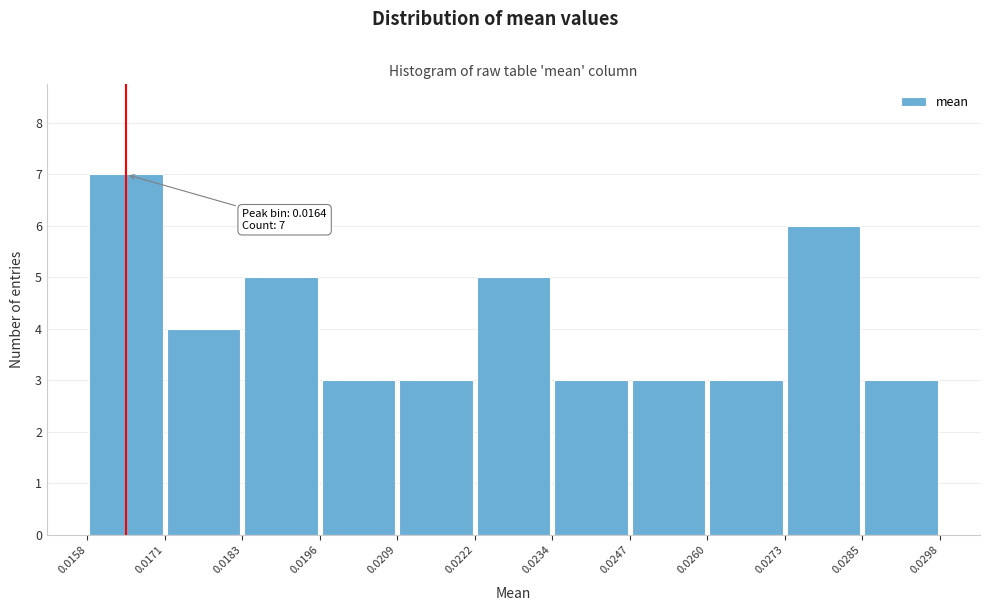

Which range on the x-axis has the tallest bar?

0.0158 to 0.0171